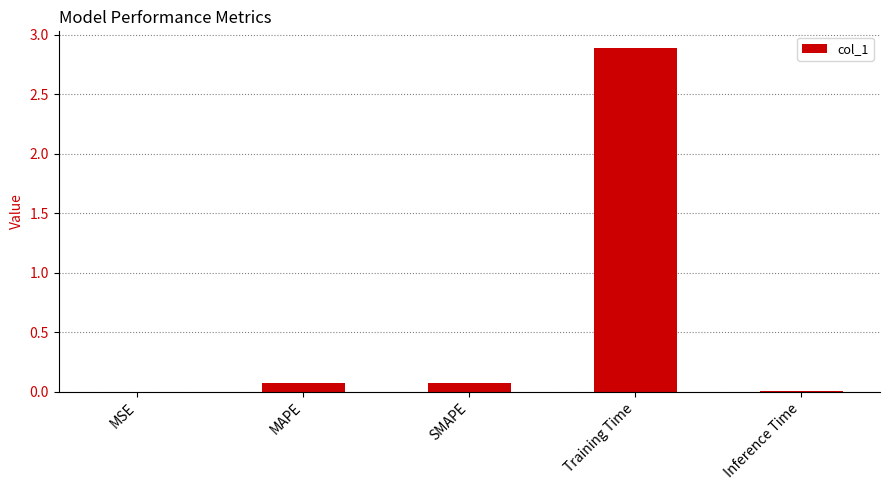

True or false: the data shows 0.0 at MSE.

True